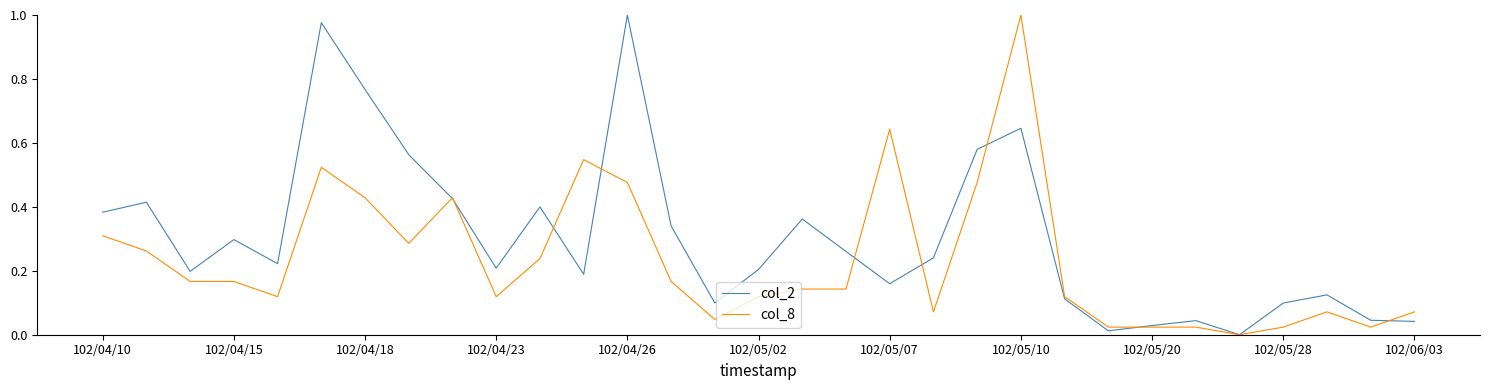

Which series has the largest total across all categories?

col_2